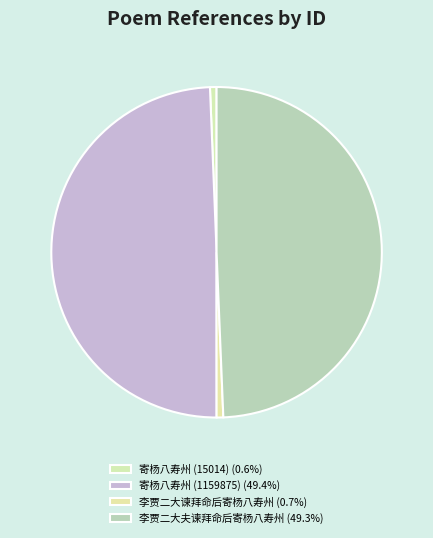

True or false: 李贾二大夫谏拜命后寄杨八寿州 accounts for 49% of the total.

True